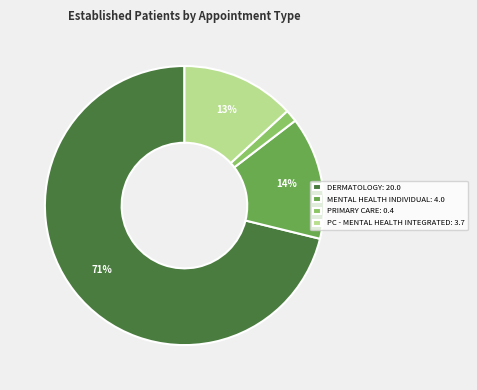

Rank the categories by value from highest to lowest.

DERMATOLOGY: 20.0, MENTAL HEALTH INDIVIDUAL: 4.0, PC - MENTAL HEALTH INTEGRATED: 3.7, PRIMARY CARE: 0.4